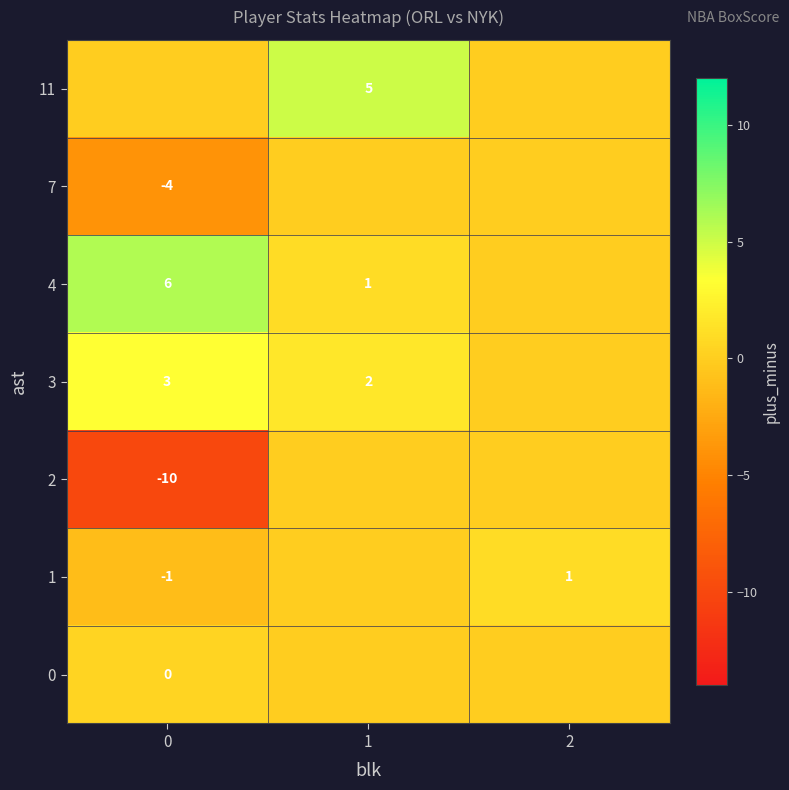

Which has a higher value, 1 or 2?

1